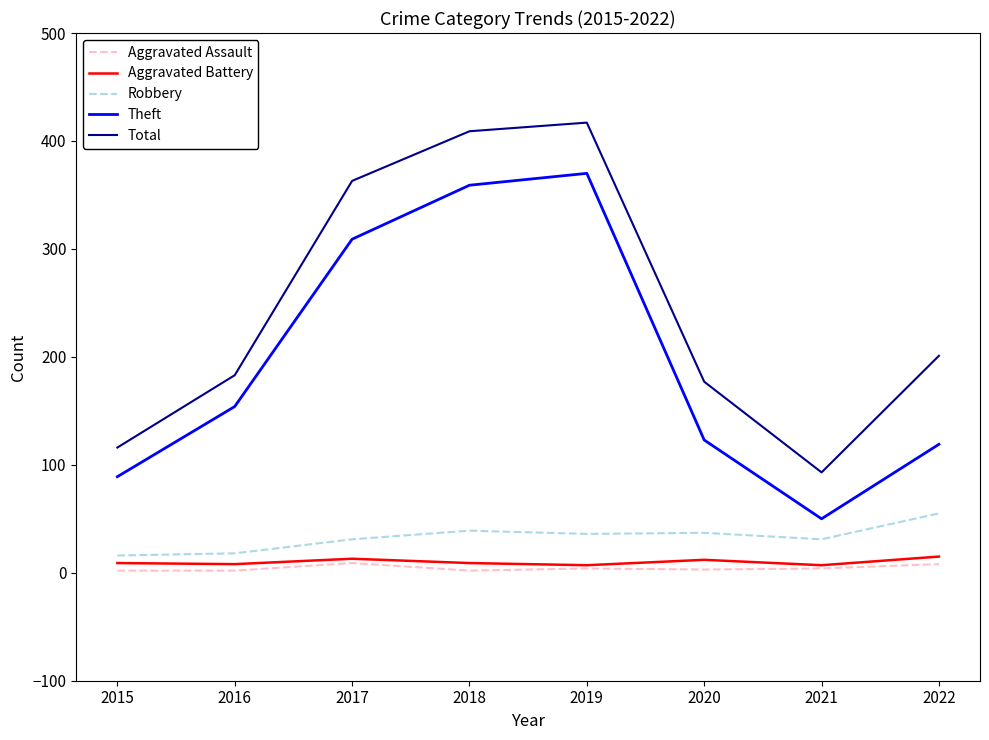

True or false: Total has more than 0 points higher than both neighbors.

True